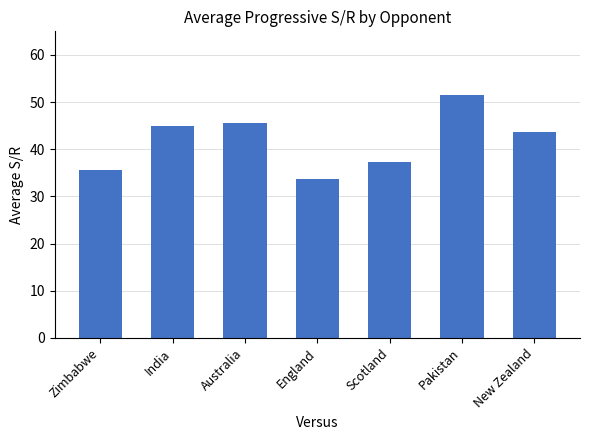

Reading left to right, transcribe all the data shown in this chart.

Zimbabwe=35.5	India=44.9	Australia=45.6	England=33.7	Scotland=37.3	Pakistan=51.6	New Zealand=43.7